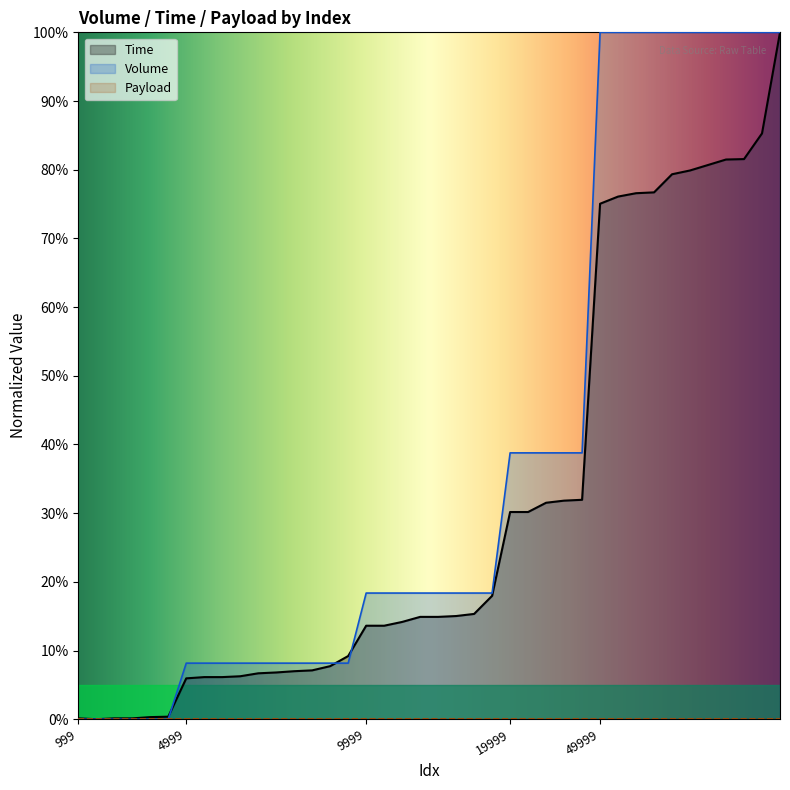

What is the difference between the Time values at 49999 and 999?

74.9